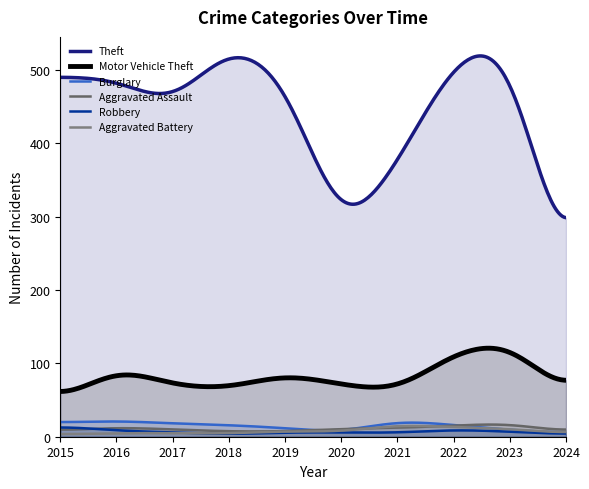

Between 2017 and 2020, which series saw the biggest shift?

Theft